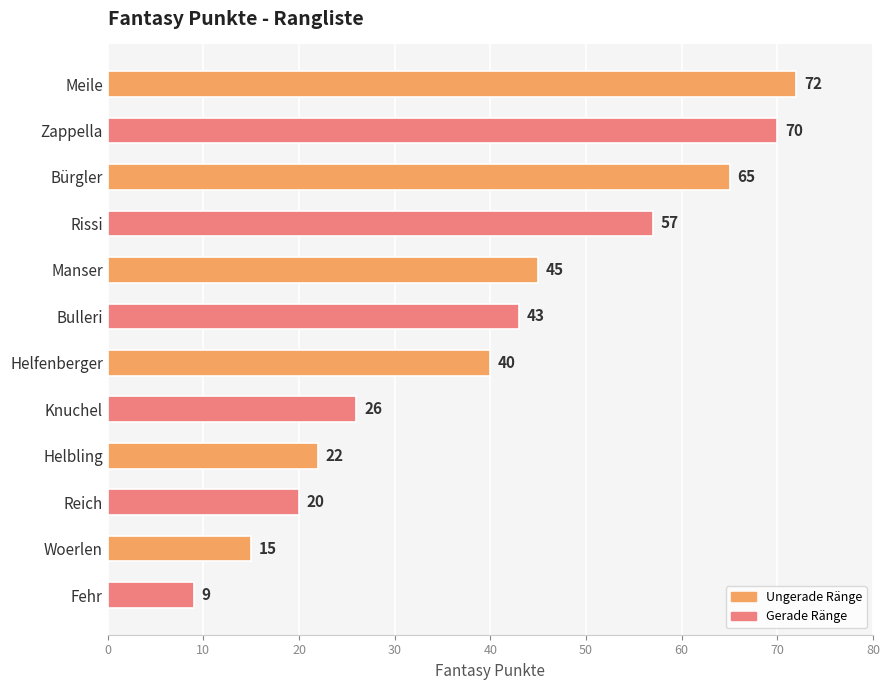

Reading top to bottom, list all the values displayed in this chart.

Meile=72	Zappella=70	Bürgler=65	Rissi=57	Manser=45	Bulleri=43	Helfenberger=40	Knuchel=26	Helbling=22	Reich=20	Woerlen=15	Fehr=9